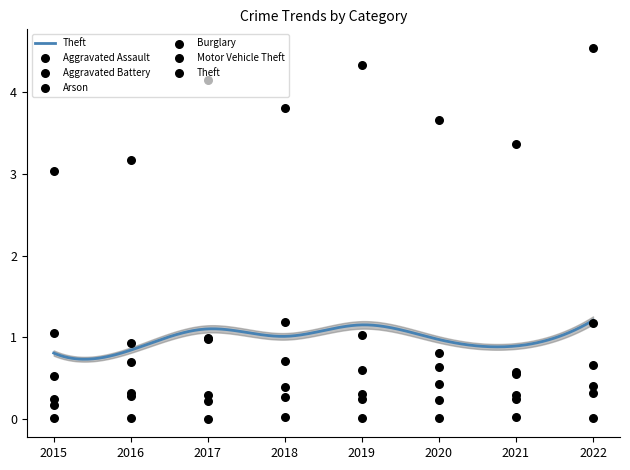

Which series contains the lowest Y value?

Arson